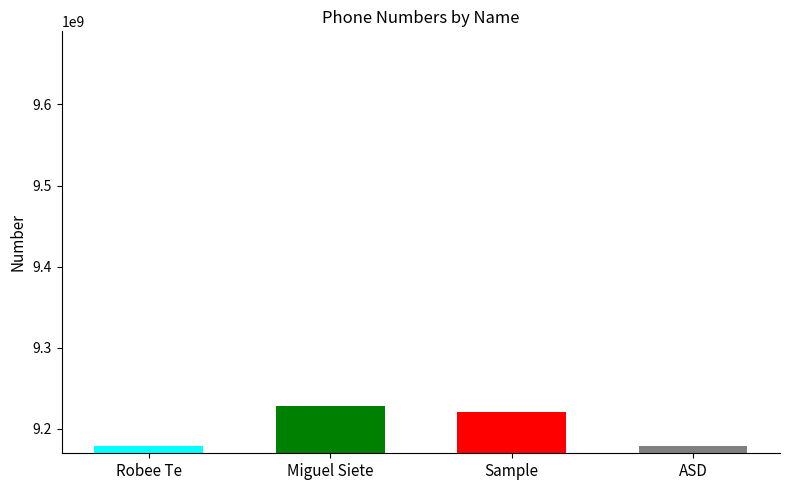

The chart shows a value of 13584036126 at Sample. True or false?

False